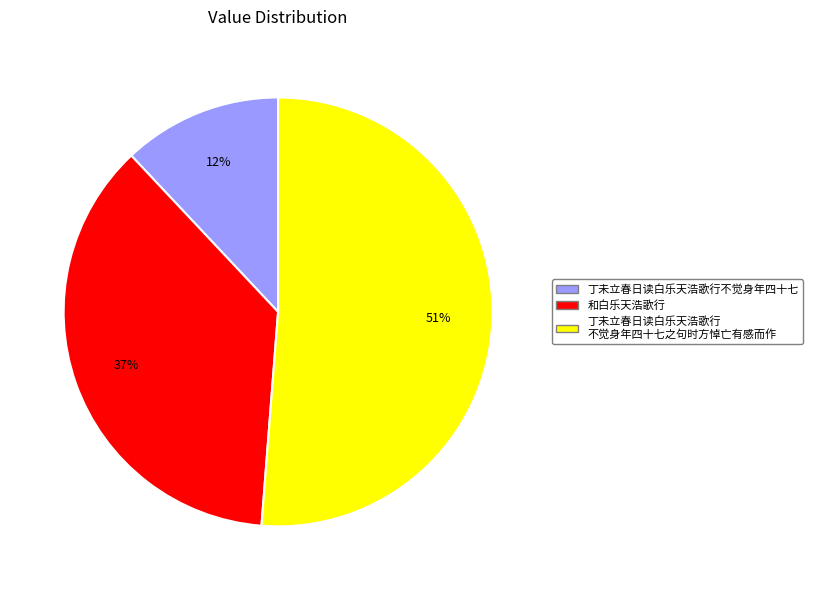

Does any single category account for the majority?

Yes